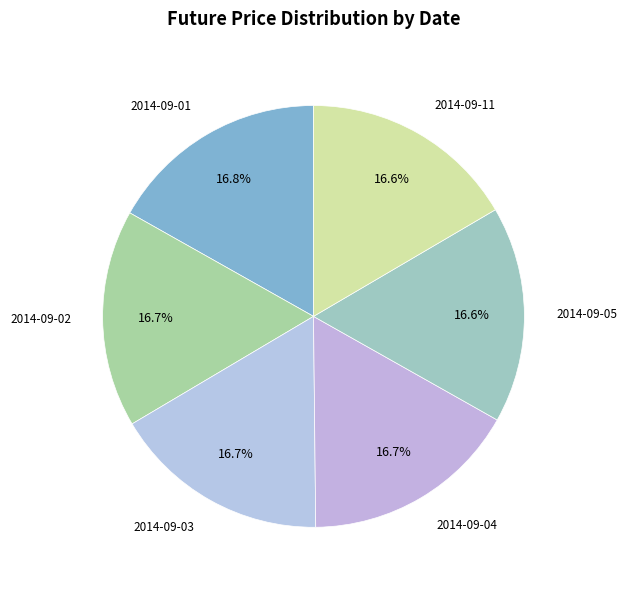

How many slices are in this pie chart?

6